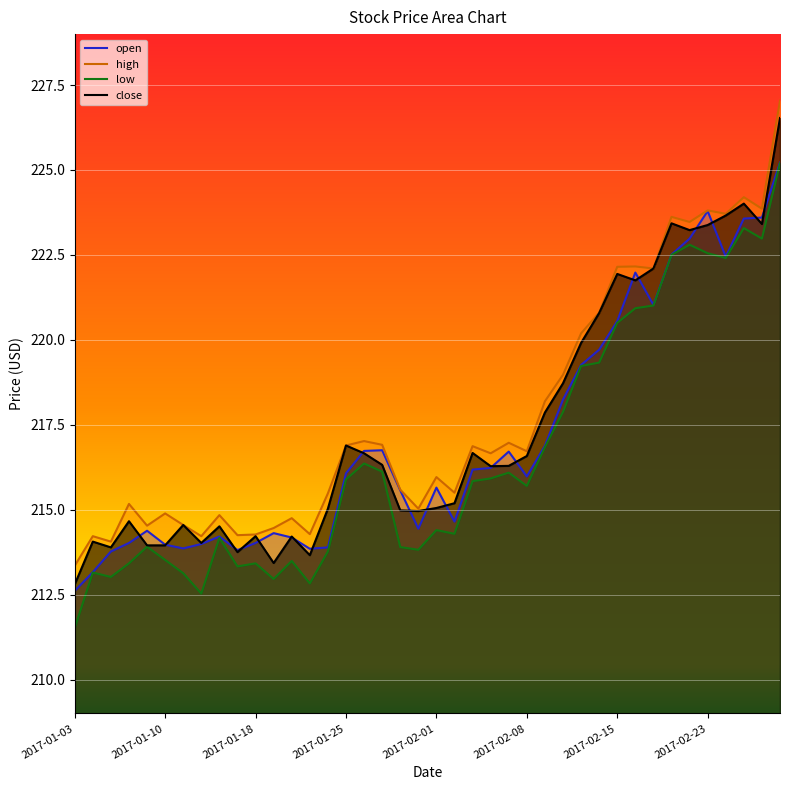

The high series shows 127.2 at 23. True or false?

False